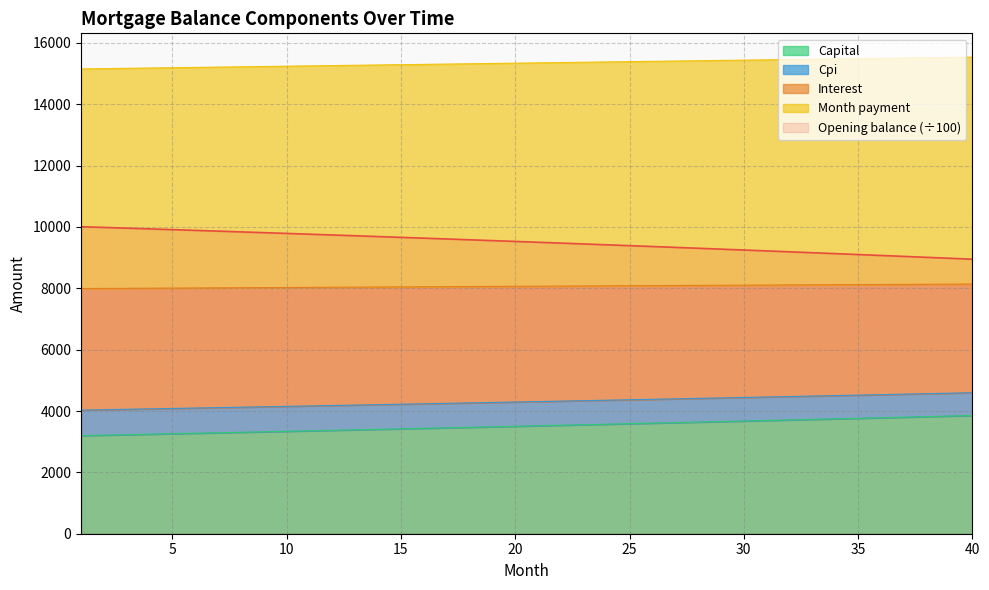

True or false: Capital and Opening balance (÷100) cross at least once.

False